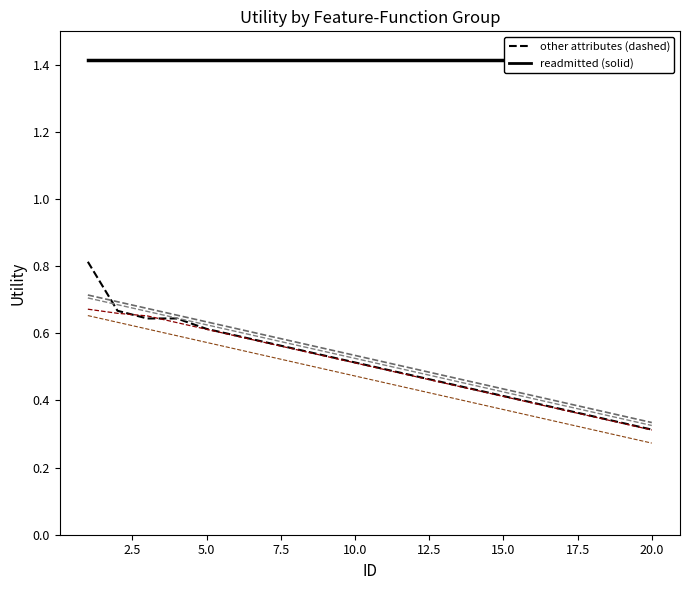

True or false: max_glu_serum and diag_1 cross at least once.

False